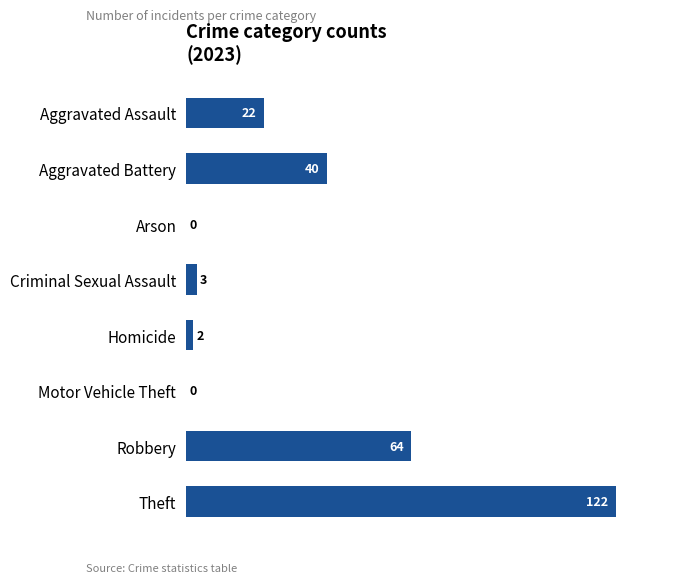

How many positive values are there?

6